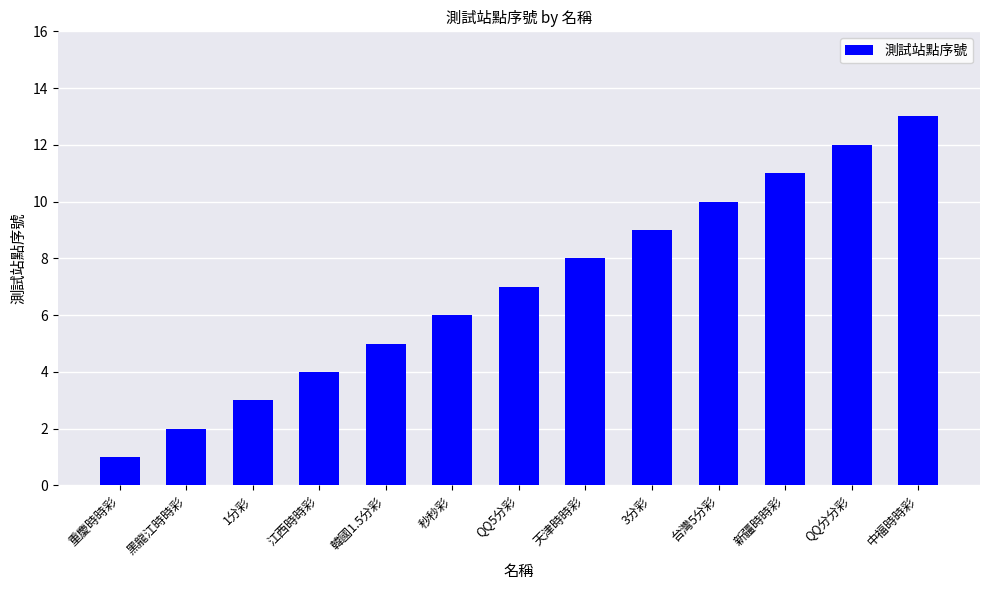

List the labels in order of value, largest first.

中福時時彩, QQ分分彩, 新疆時時彩, 台灣5分彩, 3分彩, 天津時時彩, QQ5分彩, 秒秒彩, 韓國1.5分彩, 江西時時彩, 1分彩, 黑龍江時時彩, 重慶時時彩